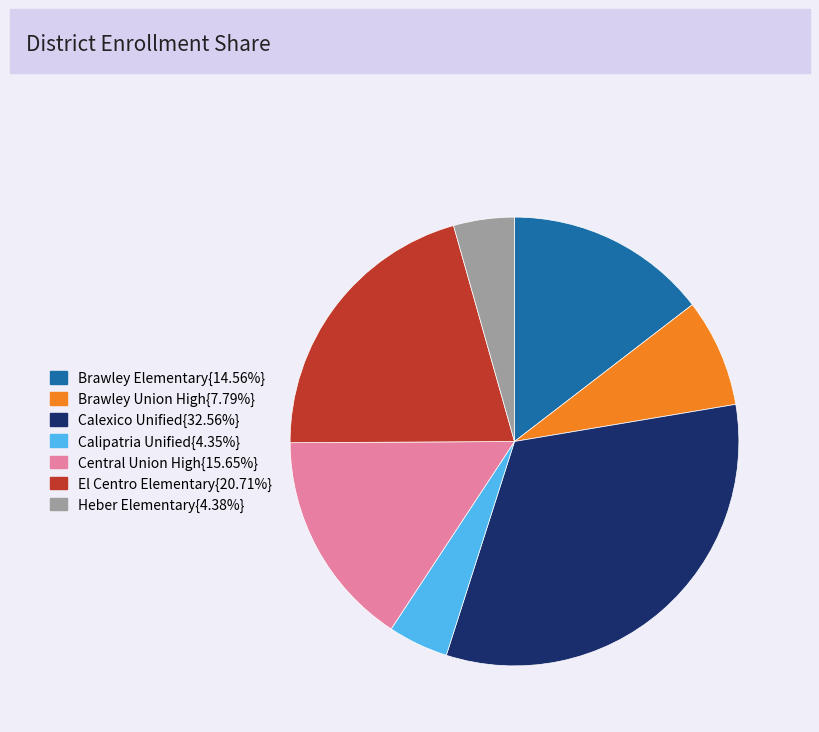

Is Calexico Unified{32.56%} the majority of the pie?

No